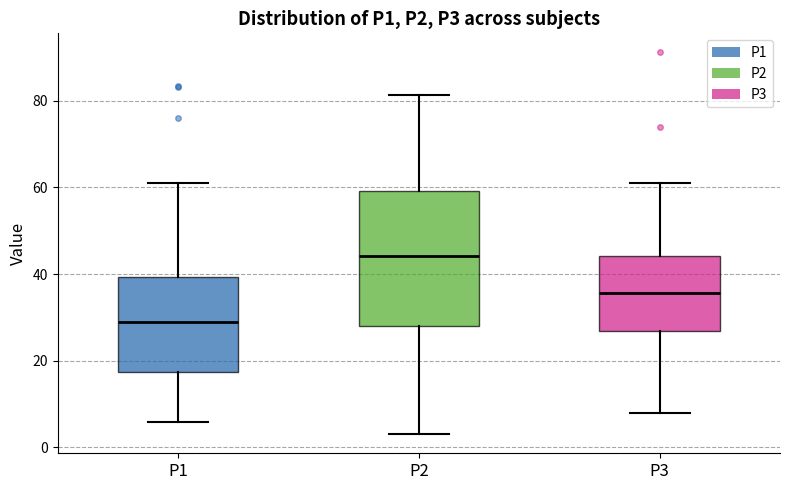

Reading left to right, transcribe this box plot: for each box, give where its median line is, the range the box spans, and where its two whiskers end, as read against the y-axis. The values are not printed on the chart, so give them approximately, as read against the axis.

P1: median 28, box 18 to 40, whiskers 6 to 62
P2: median 44, box 28 to 60, whiskers 4 to 82
P3: median 36, box 26 to 44, whiskers 8 to 60